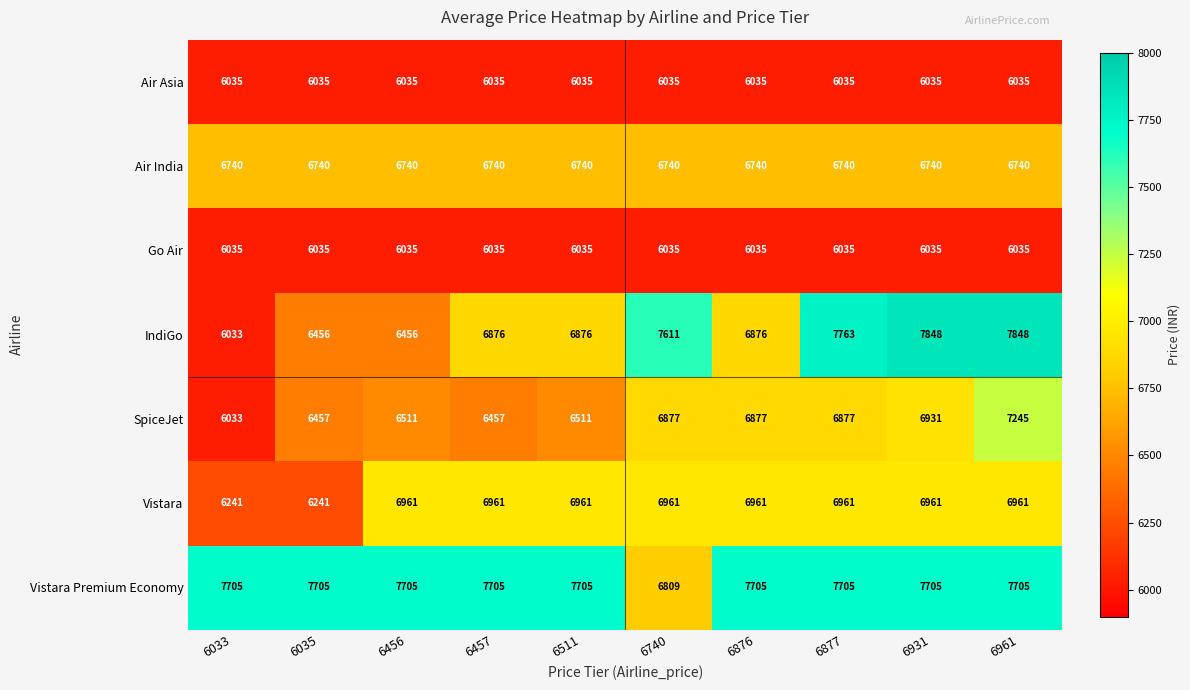

The value of Air Asia at 6740 is 6035. True or false?

True